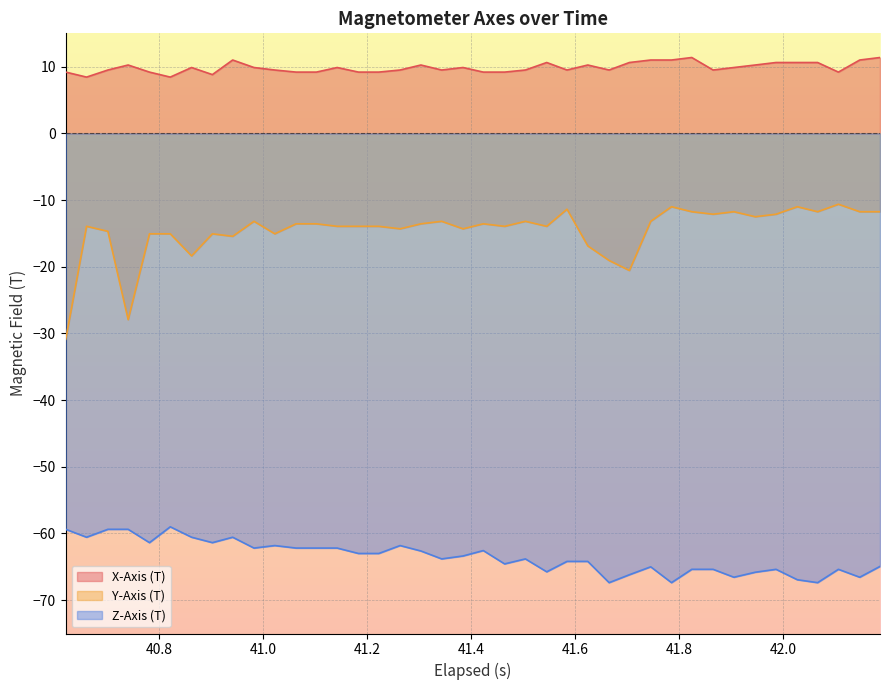

Which series has the largest range (max minus min)?

Y-Axis (T)